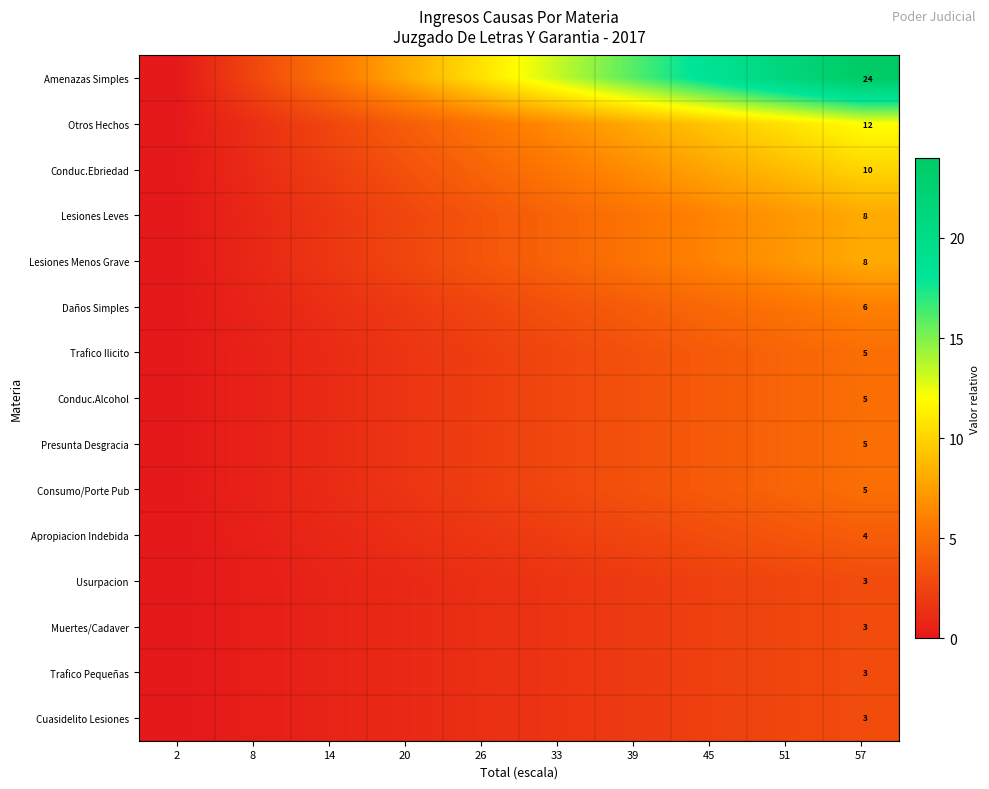

Is the value of Presunta Desgracia at 14 greater than the value of Apropiacion Indebida at 33?

No